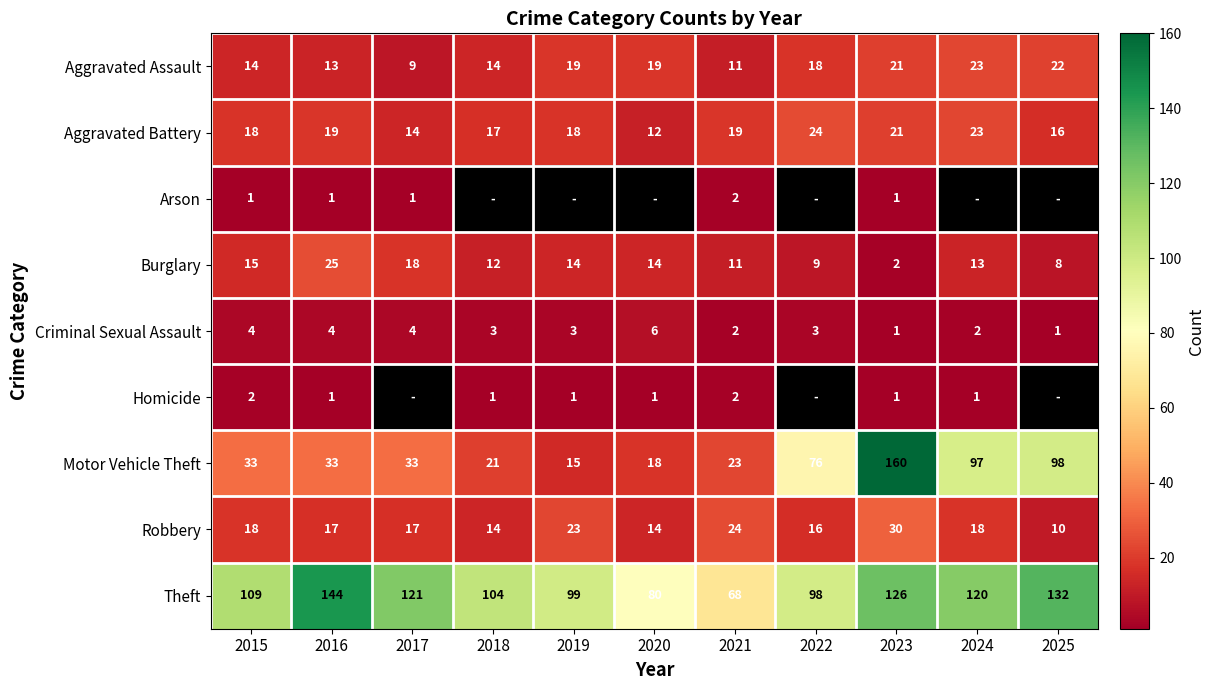

At which category is the sum across all series the highest?

2023